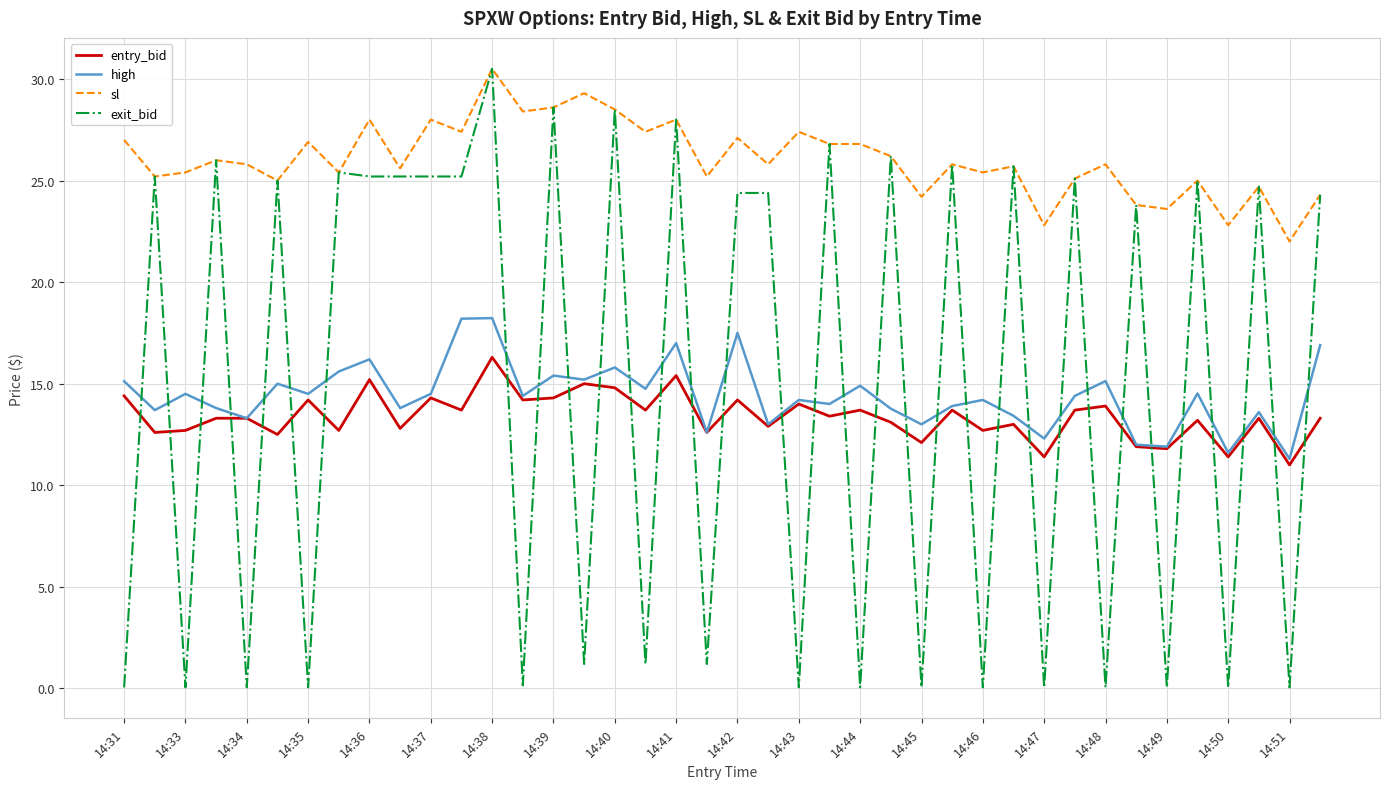

Which series has the largest total across all categories?

sl